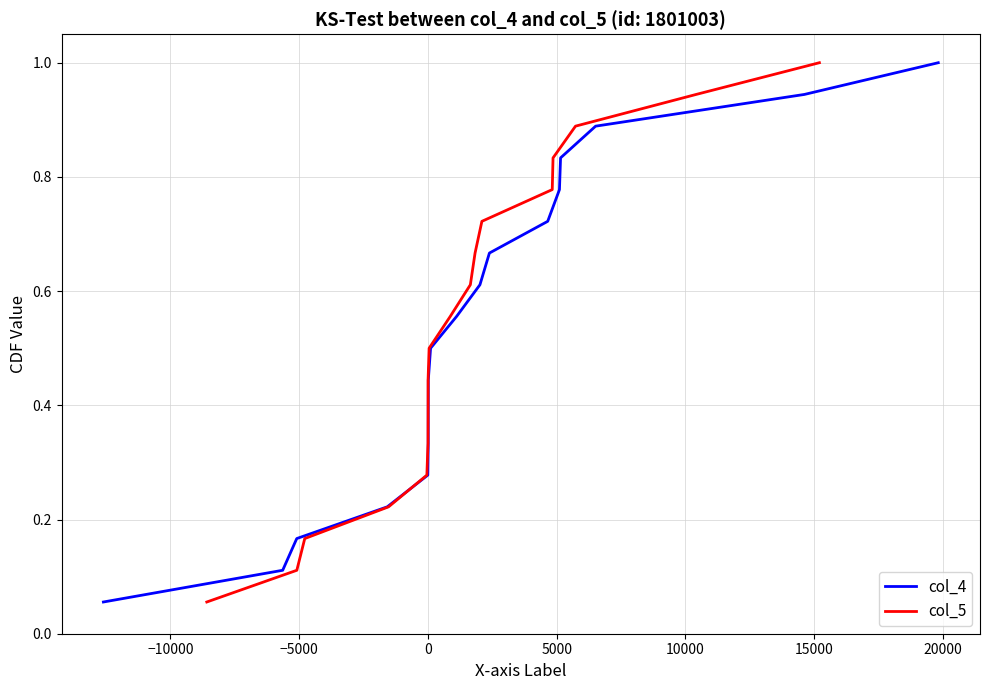

What is the highest value of the col_4 series?

1.0